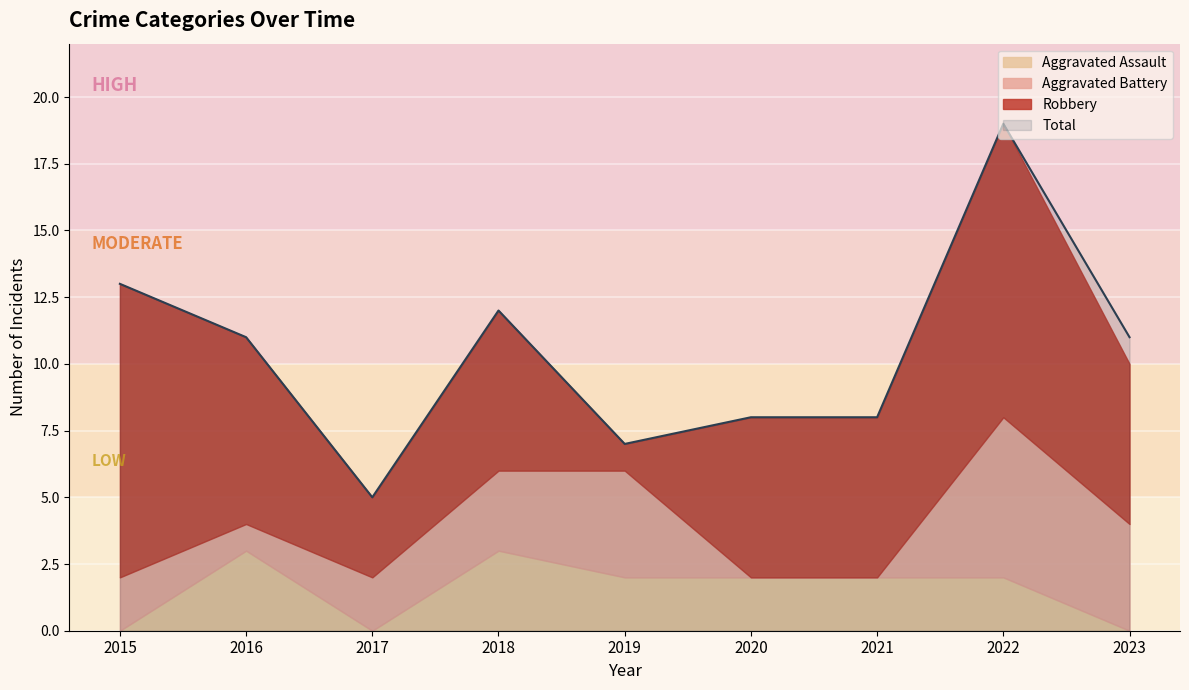

What is the sum of all Total values?

94